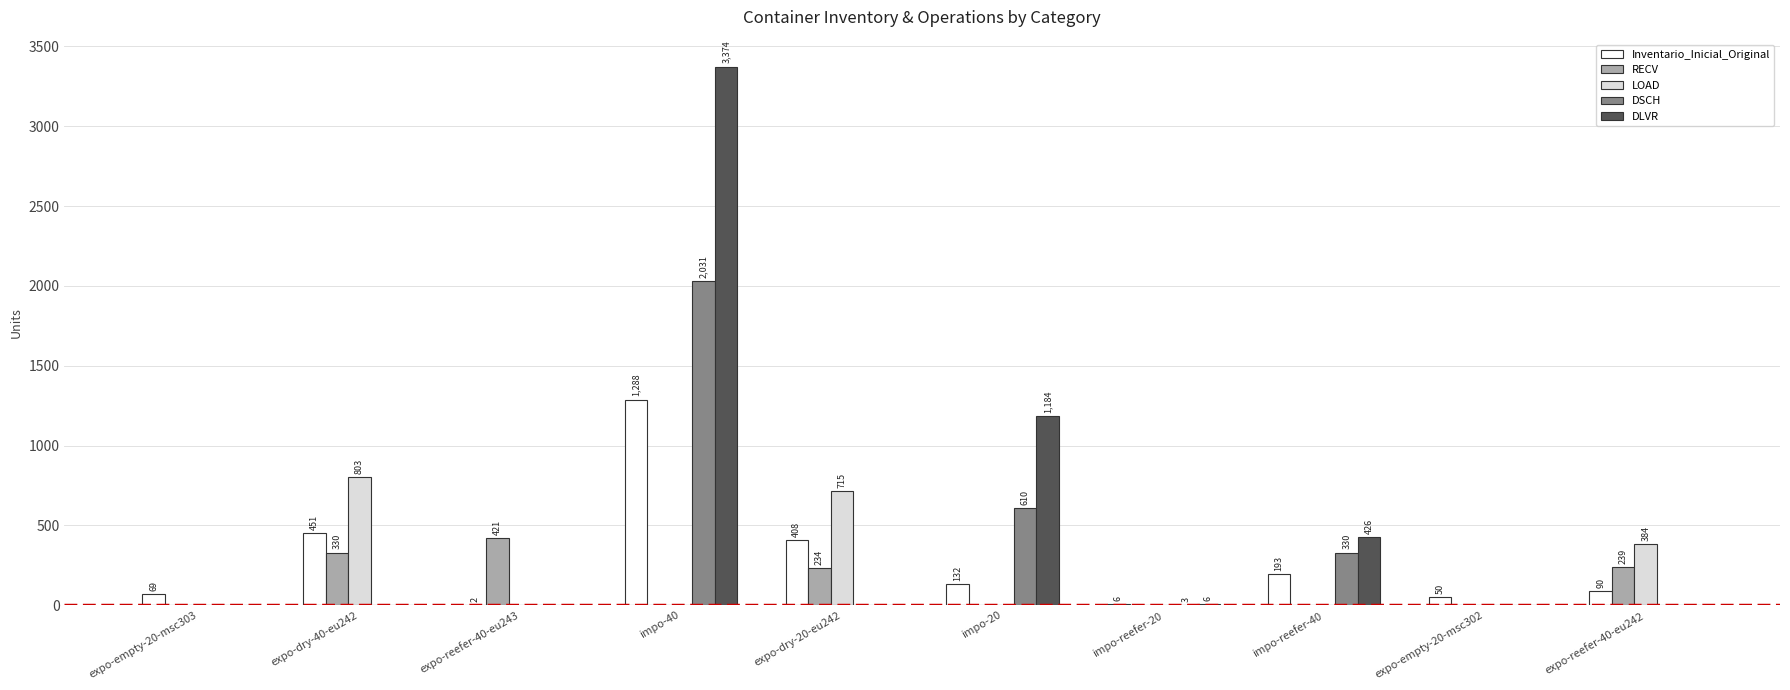

What are all the series names shown in the legend?

Inventario_Inicial_Original, RECV, LOAD, DSCH, DLVR